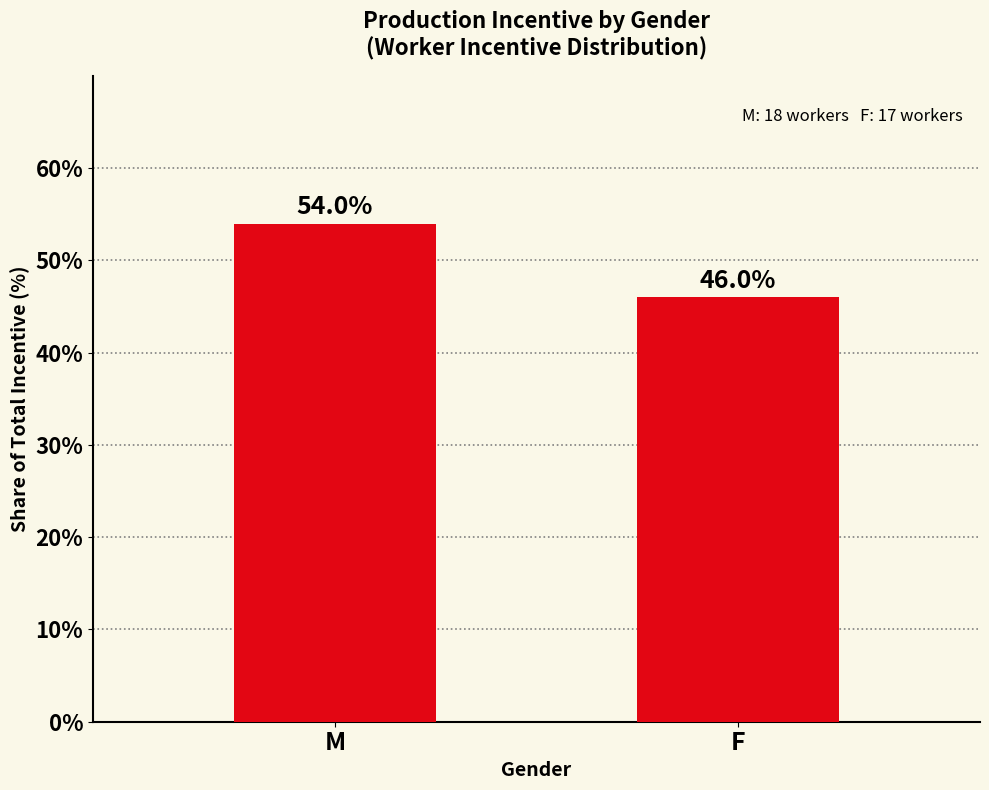

Rank the categories by value from highest to lowest.

M, F